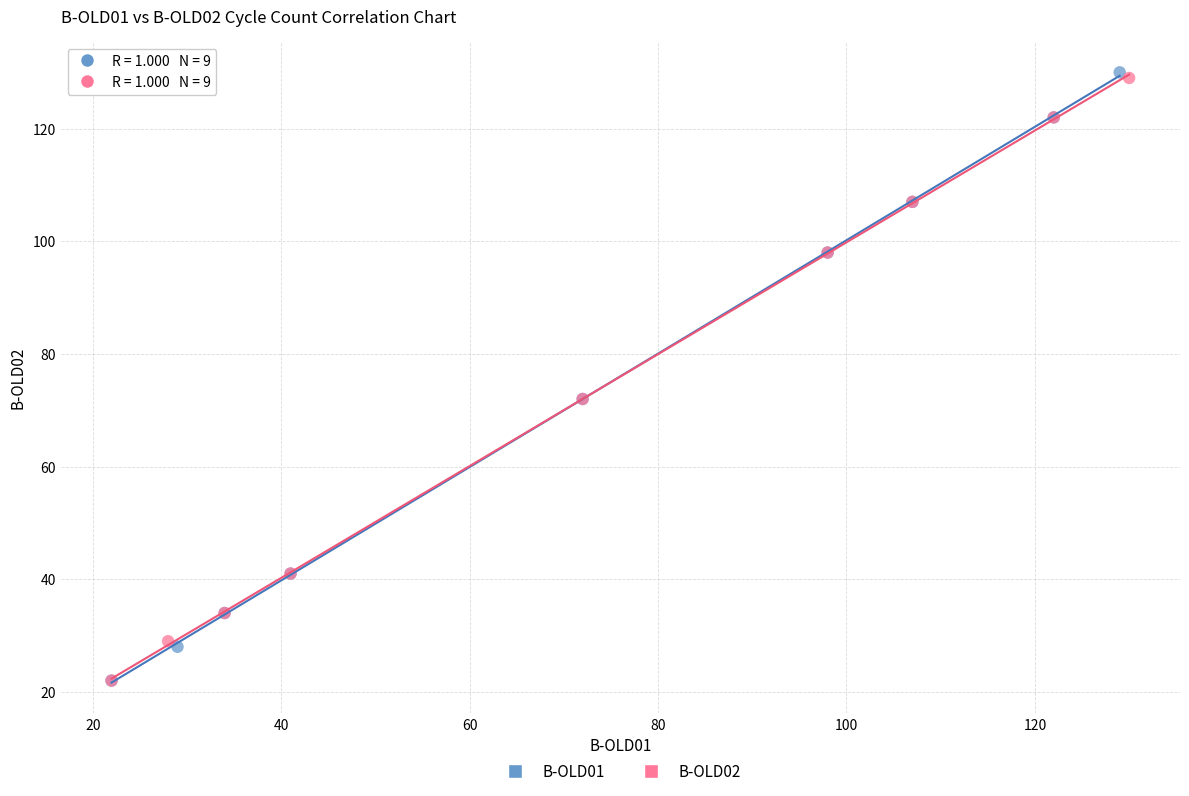

Which series has the largest Y range (max minus min)?

B-OLD01